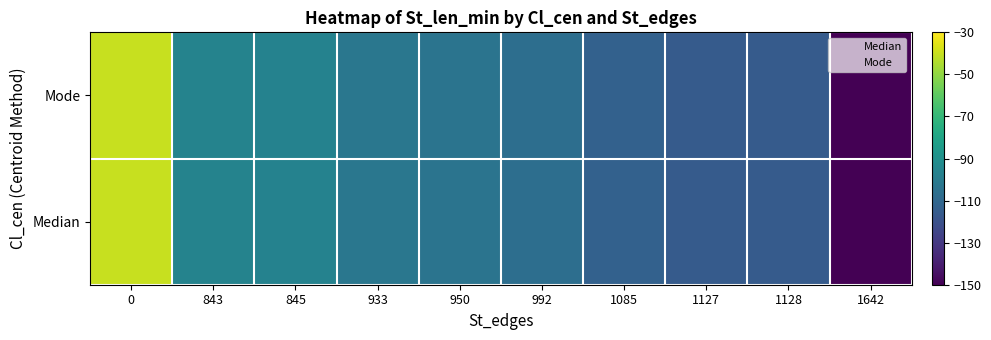

At which category does the chart reach its minimum across all series?

1642